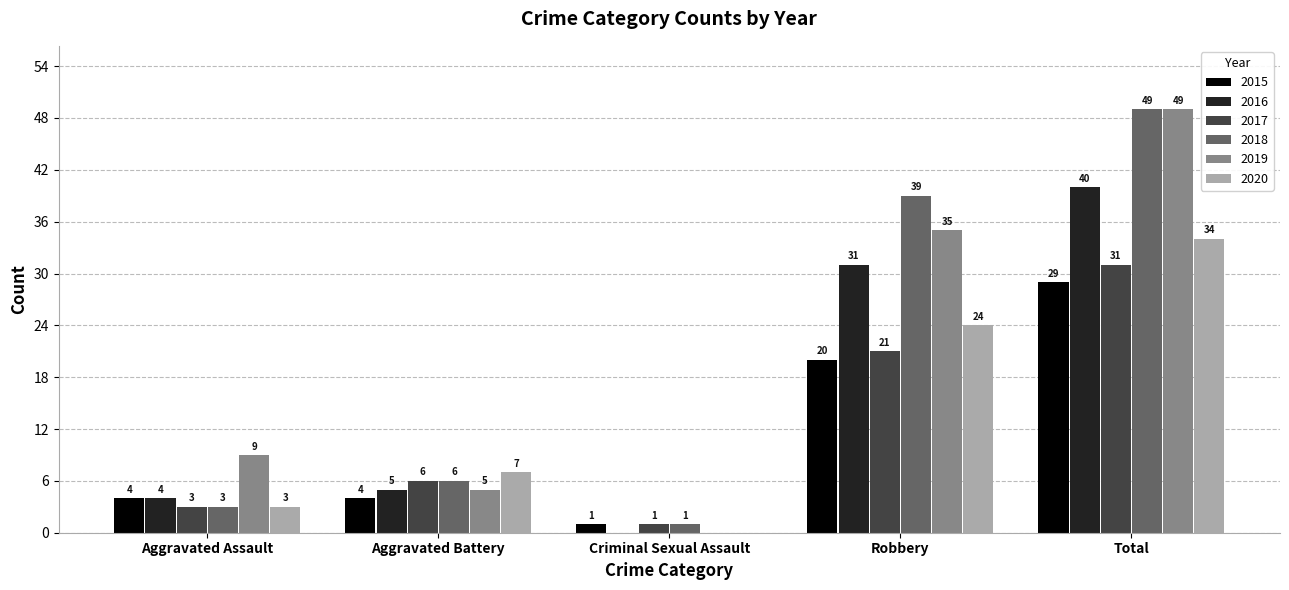

What are all the series names shown in the legend?

2015, 2016, 2017, 2018, 2019, 2020